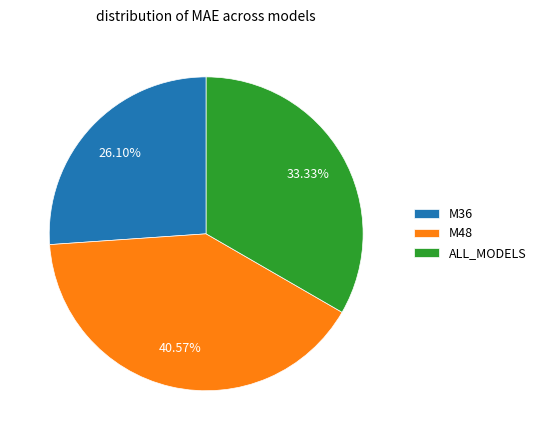

To the nearest percent, what percentage of the pie is M36?

26%